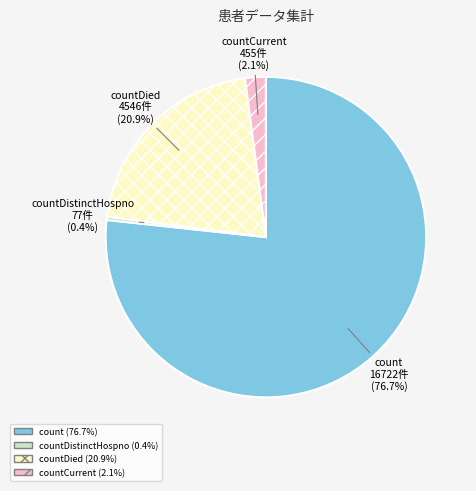

Combined, do count and countDistinctHospno account for over 50%?

Yes